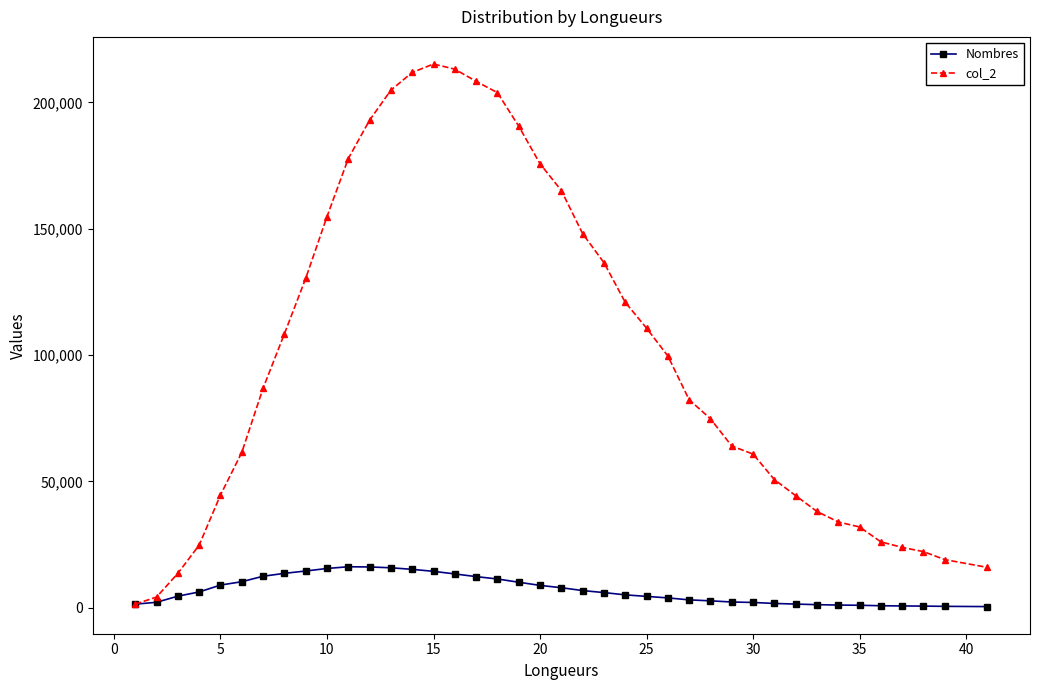

True or false: col_2 has more than 0 interior local peaks.

True